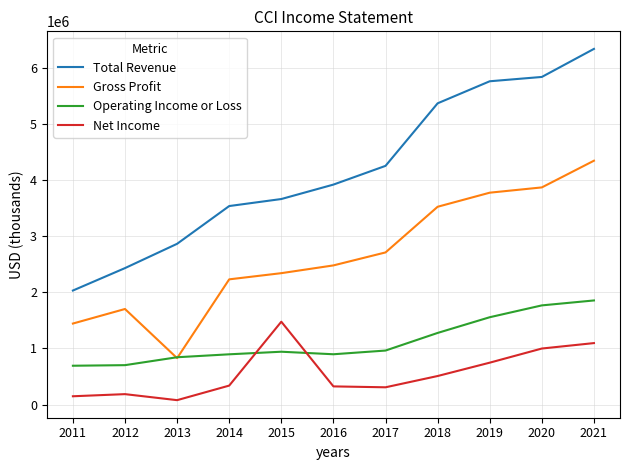

What is the sum of the Gross Profit values at 2013 and 2020?

4698900